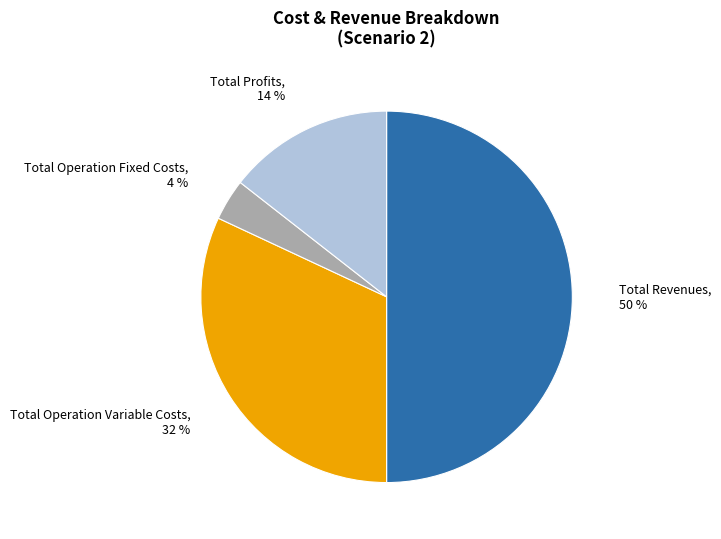

To the nearest percent, what is the difference between the largest and smallest slice percentages?

46%